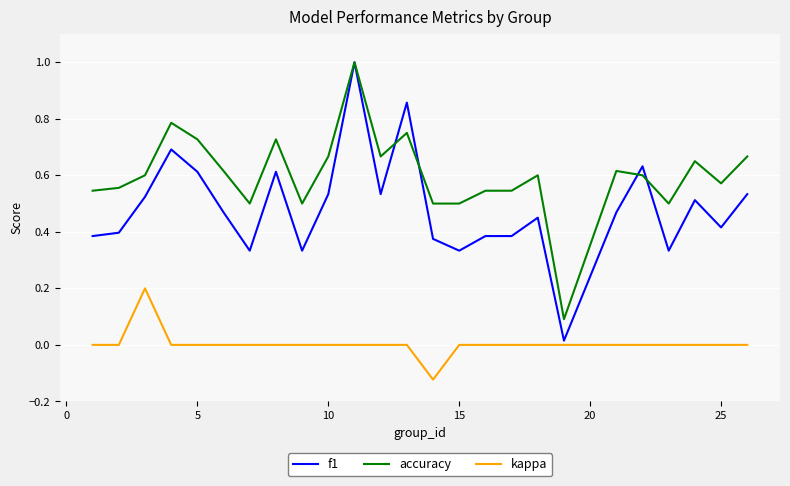

Which series has the largest total across all categories?

accuracy